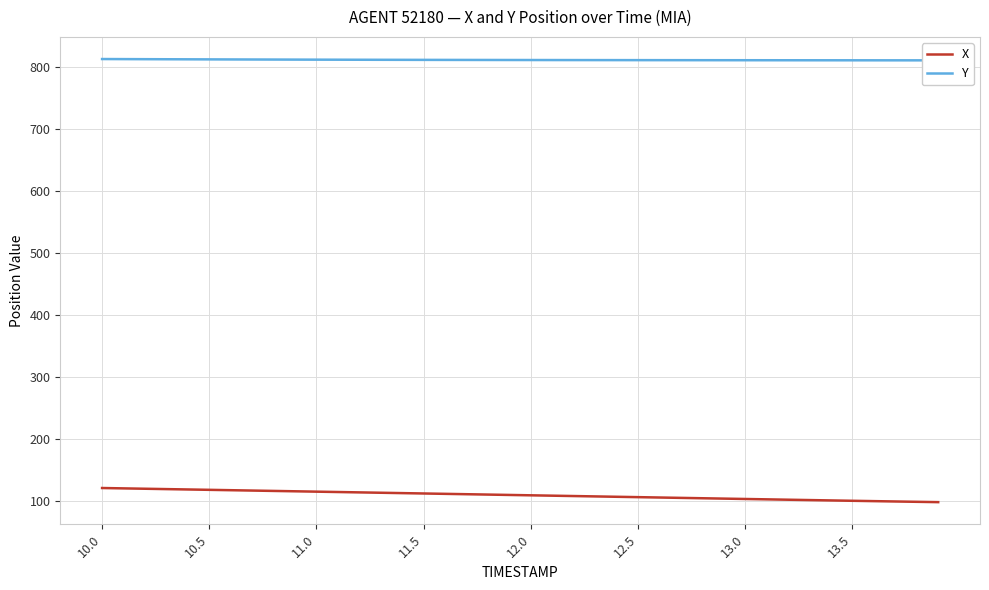

True or false: X and Y cross at least once.

False